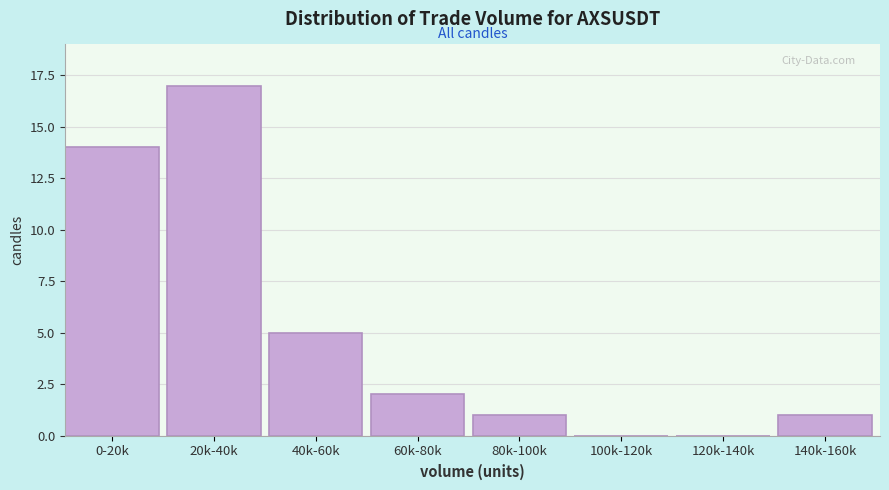

Reading right to left, what are all the values shown in this chart?

140k-160k=1	120k-140k=0	100k-120k=0	80k-100k=1	60k-80k=2	40k-60k=5	20k-40k=17	0-20k=14